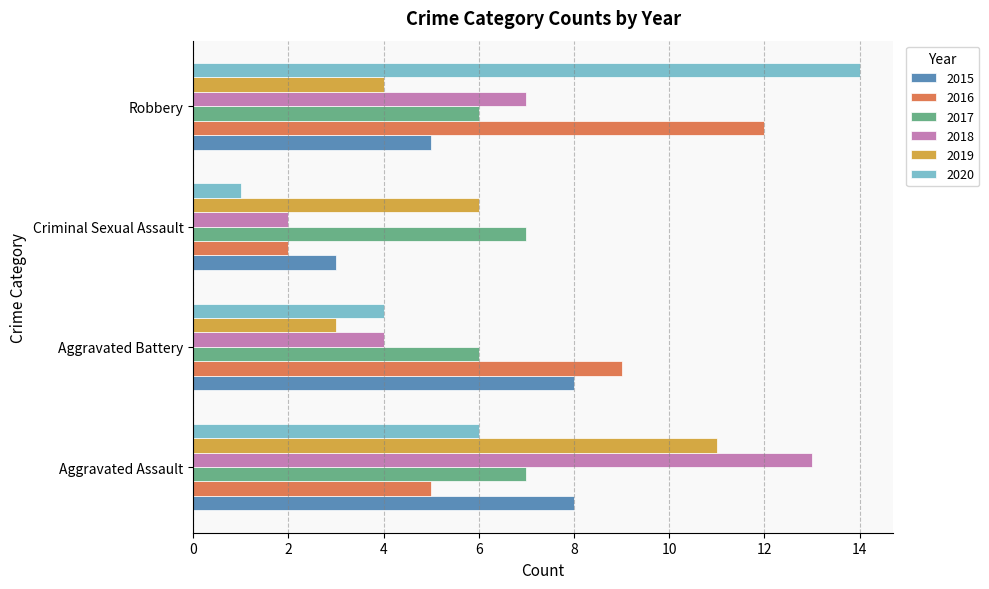

The value of 2020 at Criminal Sexual Assault is 2. True or false?

False